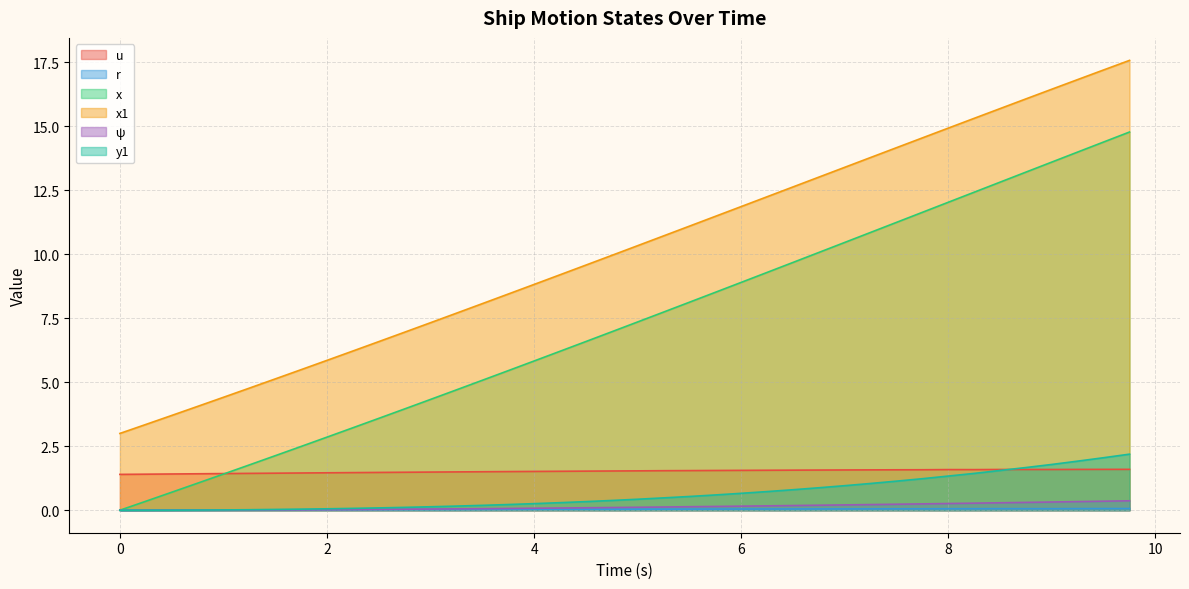

Reading left to right, what are all the values shown in this chart?

u: 0.0=1.4	0.25=1.4	0.5=1.4	0.75=1.4	1.0=1.4	1.25=1.4	1.5=1.4	1.75=1.5	2.0=1.5	2.25=1.5	2.5=1.5	2.75=1.5	3.0=1.5	3.25=1.5	3.5=1.5	3.75=1.5	4.0=1.5	4.25=1.5	4.5=1.5	4.75=1.5	5.0=1.5	5.25=1.5	5.5=1.5	5.75=1.6	6.0=1.6	6.25=1.6	6.5=1.6	6.75=1.6	7.0=1.6	7.25=1.6	7.5=1.6	7.75=1.6	8.0=1.6	8.25=1.6	8.5=1.6	8.75=1.6	9.0=1.6	9.25=1.6	9.5=1.6	9.75=1.6
r: 0.0=0.0	0.25=0.0	0.5=0.0	0.75=0.0	1.0=0.0	1.25=0.0	1.5=0.0	1.75=0.0	2.0=0.0	2.25=0.0	2.5=0.0	2.75=0.0	3.0=0.0	3.25=0.0	3.5=0.0	3.75=0.0	4.0=0.0	4.25=0.0	4.5=0.0	4.75=0.0	5.0=0.0	5.25=0.0	5.5=0.0	5.75=0.0	6.0=0.0	6.25=0.0	6.5=0.0	6.75=0.1	7.0=0.1	7.25=0.1	7.5=0.1	7.75=0.1	8.0=0.1	8.25=0.1	8.5=0.1	8.75=0.1	9.0=0.1	9.25=0.1	9.5=0.1	9.75=0.1
x: 0.0=0.0	0.25=0.3	0.5=0.7	0.75=1.1	1.0=1.4	1.25=1.8	1.5=2.1	1.75=2.5	2.0=2.9	2.25=3.2	2.5=3.6	2.75=4.0	3.0=4.3	3.25=4.7	3.5=5.1	3.75=5.5	4.0=5.8	4.25=6.2	4.5=6.6	4.75=7.0	5.0=7.4	5.25=7.7	5.5=8.1	5.75=8.5	6.0=8.9	6.25=9.3	6.5=9.7	6.75=10.1	7.0=10.5	7.25=10.9	7.5=11.2	7.75=11.6	8.0=12.0	8.25=12.4	8.5=12.8	8.75=13.2	9.0=13.6	9.25=14.0	9.5=14.4	9.75=14.8
x1: 0.0=3.0	0.25=3.4	0.5=3.7	0.75=4.1	1.0=4.4	1.25=4.8	1.5=5.1	1.75=5.5	2.0=5.9	2.25=6.2	2.5=6.6	2.75=7.0	3.0=7.3	3.25=7.7	3.5=8.1	3.75=8.4	4.0=8.8	4.25=9.2	4.5=9.6	4.75=10.0	5.0=10.3	5.25=10.7	5.5=11.1	5.75=11.5	6.0=11.9	6.25=12.2	6.5=12.6	6.75=13.0	7.0=13.4	7.25=13.8	7.5=14.2	7.75=14.5	8.0=14.9	8.25=15.3	8.5=15.7	8.75=16.1	9.0=16.4	9.25=16.8	9.5=17.2	9.75=17.6
ψ: 0.0=0.0	0.25=0.0	0.5=0.0	0.75=0.0	1.0=0.0	1.25=0.0	1.5=0.0	1.75=0.0	2.0=0.0	2.25=0.0	2.5=0.0	2.75=0.0	3.0=0.0	3.25=0.1	3.5=0.1	3.75=0.1	4.0=0.1	4.25=0.1	4.5=0.1	4.75=0.1	5.0=0.1	5.25=0.1	5.5=0.1	5.75=0.1	6.0=0.2	6.25=0.2	6.5=0.2	6.75=0.2	7.0=0.2	7.25=0.2	7.5=0.2	7.75=0.2	8.0=0.3	8.25=0.3	8.5=0.3	8.75=0.3	9.0=0.3	9.25=0.3	9.5=0.4	9.75=0.4
y1: 0.0=0.0	0.25=0.0	0.5=0.0	0.75=0.0	1.0=0.0	1.25=0.0	1.5=0.0	1.75=0.0	2.0=0.1	2.25=0.1	2.5=0.1	2.75=0.1	3.0=0.1	3.25=0.2	3.5=0.2	3.75=0.2	4.0=0.3	4.25=0.3	4.5=0.3	4.75=0.4	5.0=0.4	5.25=0.5	5.5=0.5	5.75=0.6	6.0=0.7	6.25=0.7	6.5=0.8	6.75=0.9	7.0=1.0	7.25=1.0	7.5=1.1	7.75=1.2	8.0=1.3	8.25=1.4	8.5=1.6	8.75=1.7	9.0=1.8	9.25=1.9	9.5=2.1	9.75=2.2